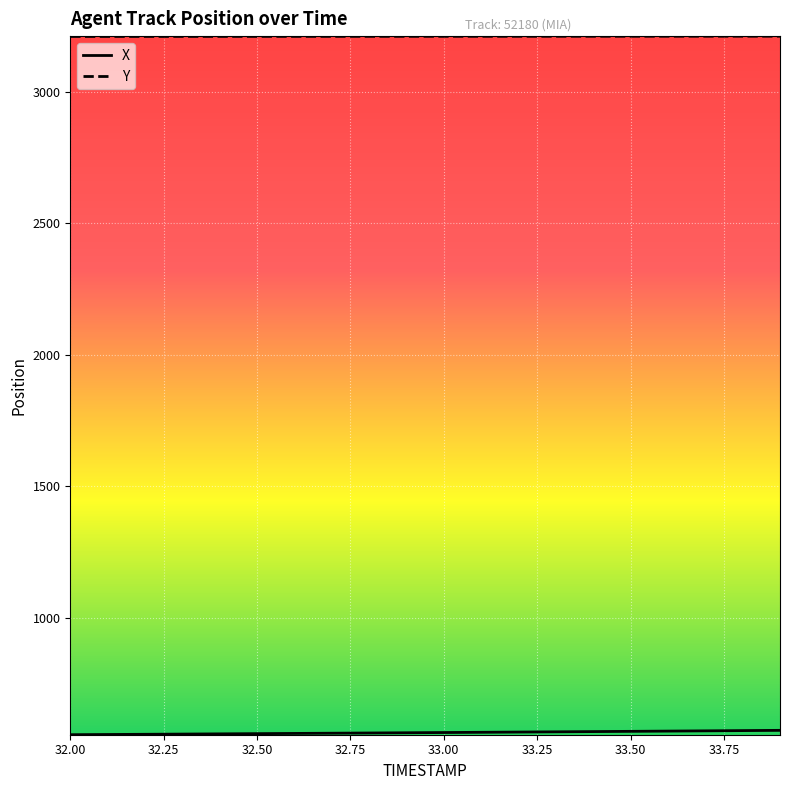

What is the minimum value for Y?

3210.6